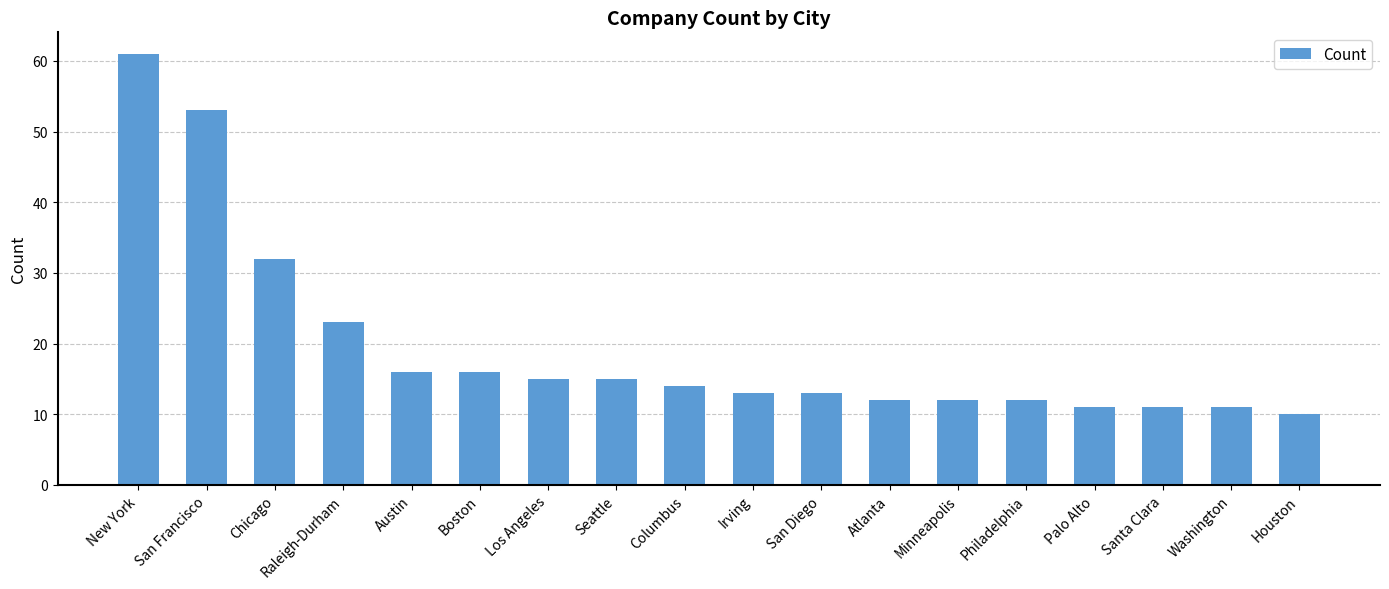

What is the sum of all values?

350